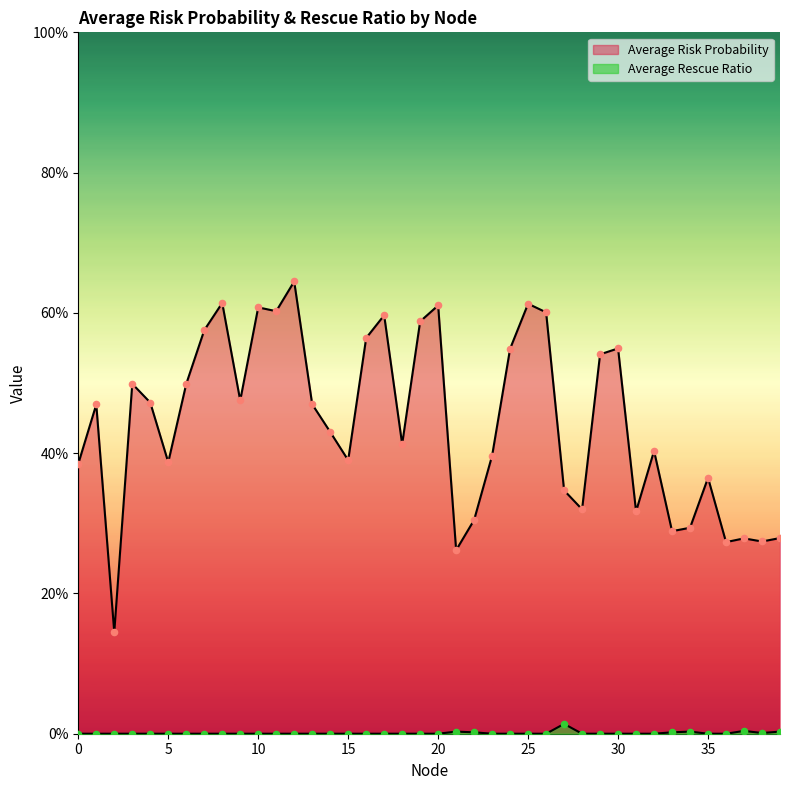

Which series contains the highest Y value?

Average Risk Probability